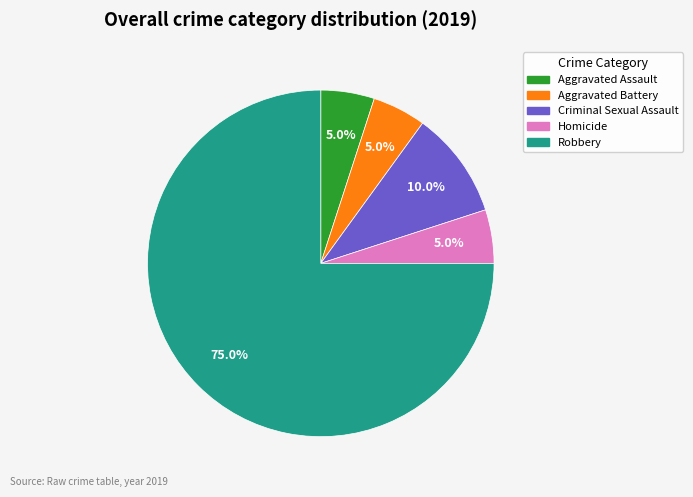

What percentage is the Robbery slice, to the nearest percent?

75%